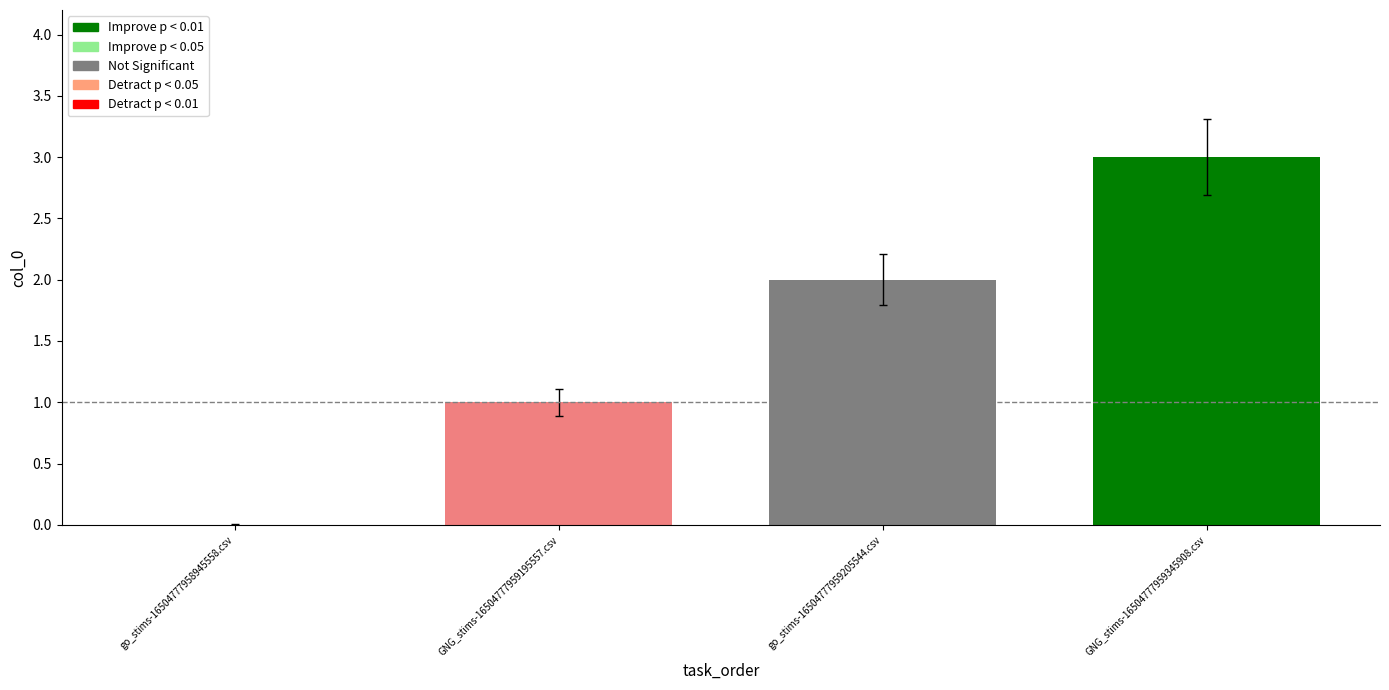

The value at GNG_stims-16504777959345908.csv is 1. True or false?

False